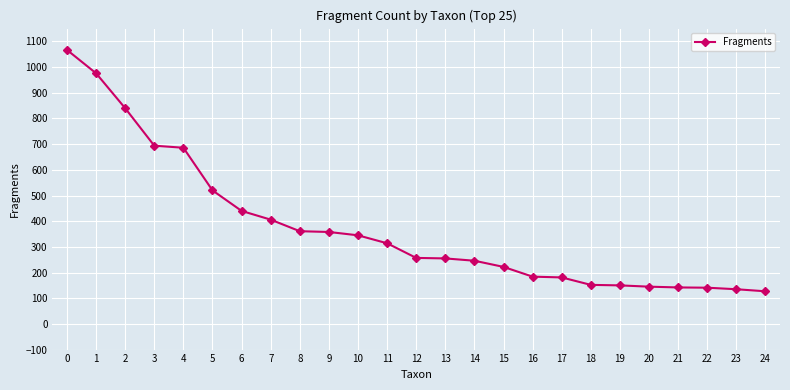

What is the value of the 25th point from the left?

127